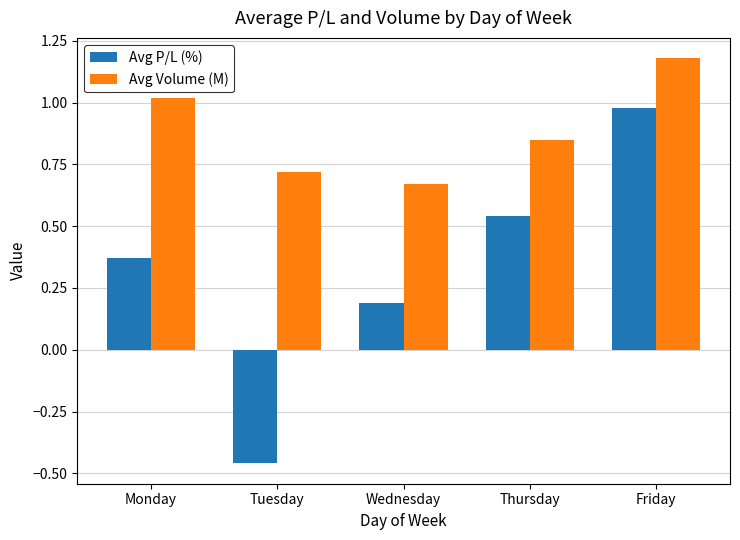

Which series has the widest spread of values?

Avg P/L (%)